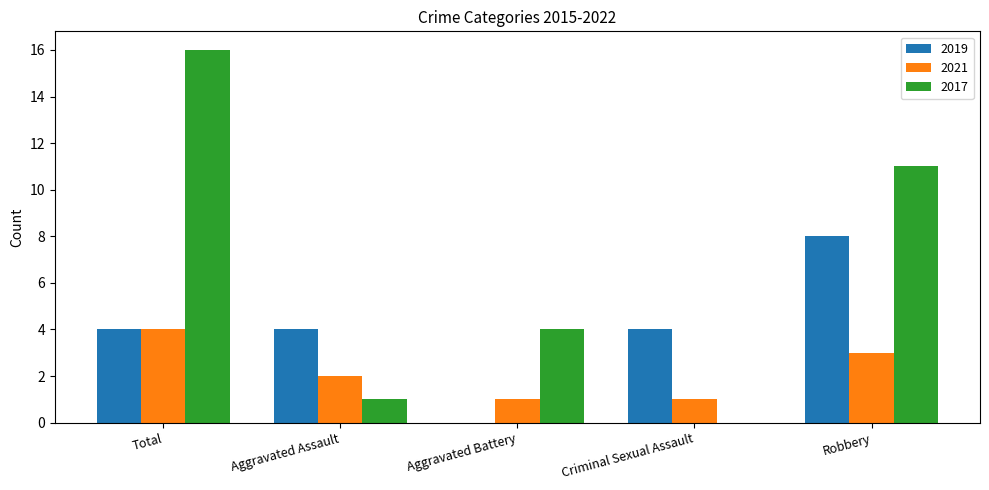

The 2021 series shows 4 at Robbery. True or false?

False